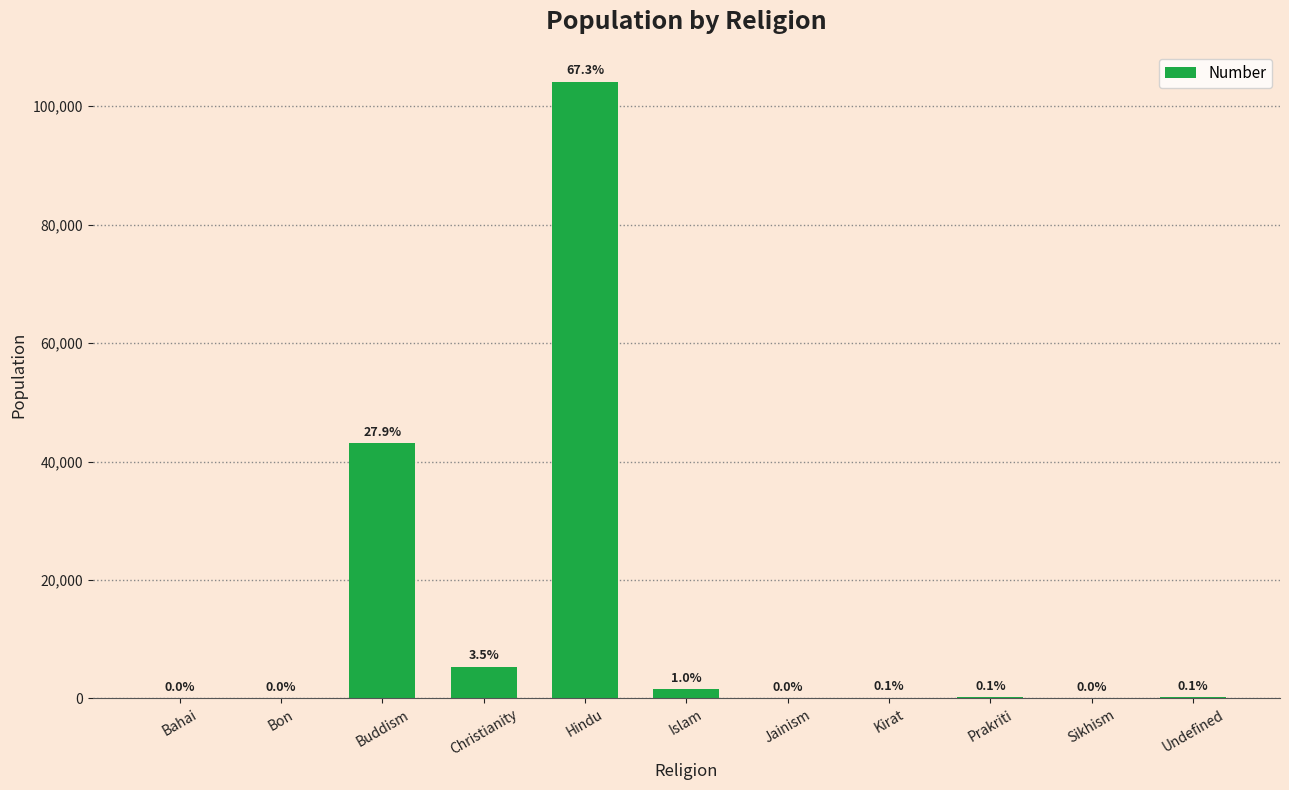

Which label corresponds to the smallest value in the chart?

Sikhism